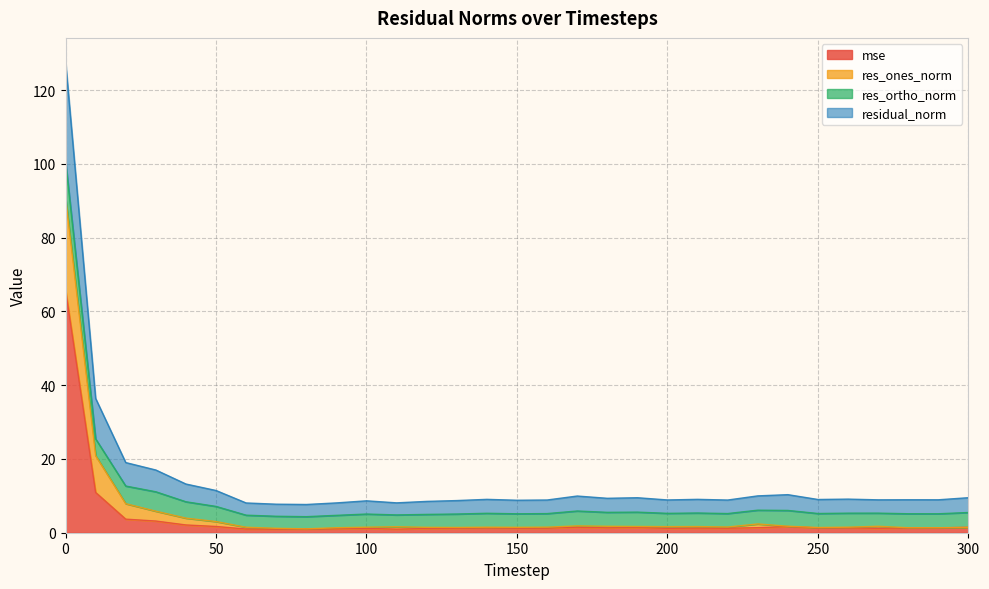

What are all the series names shown in the legend?

mse, res_ones_norm, res_ortho_norm, residual_norm